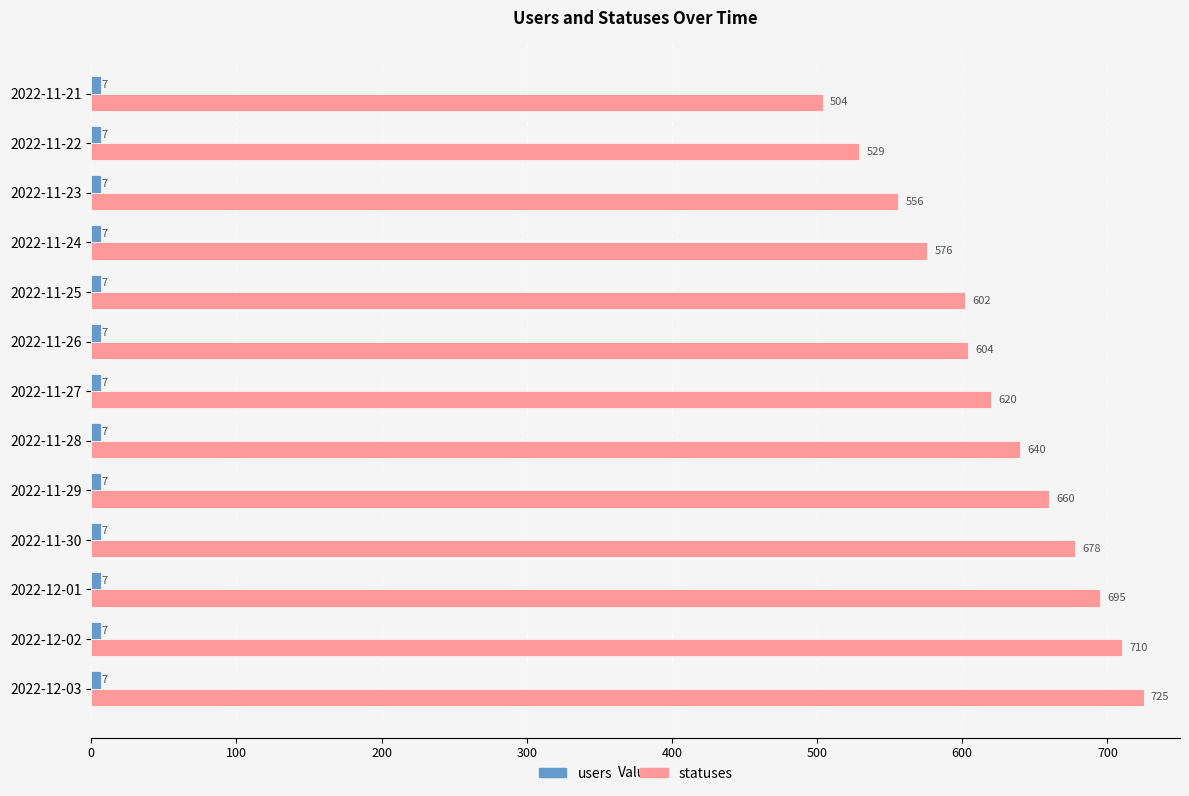

What value does the statuses series have at 2022-11-23, to the nearest 10?

560